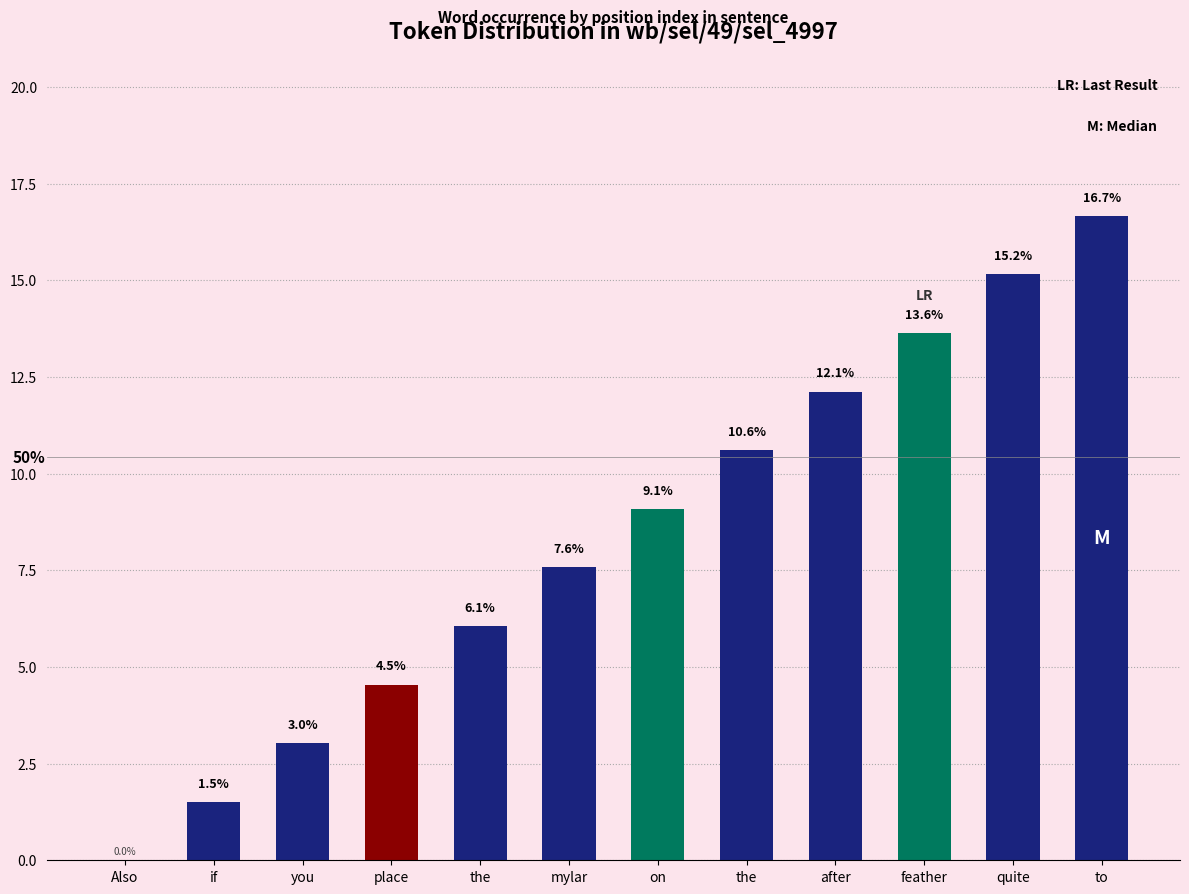

Is it true that the value at on is 9.1?

True